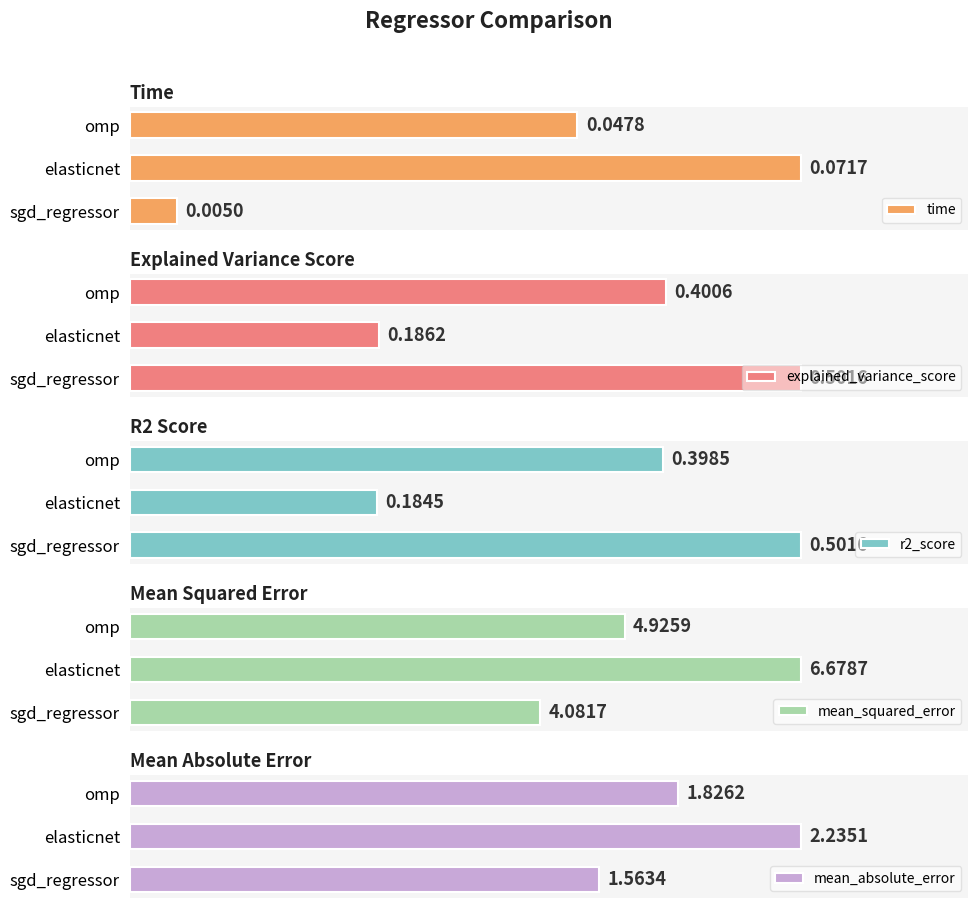

Which category has the highest value in the explained_variance_score series?

sgd_regressor